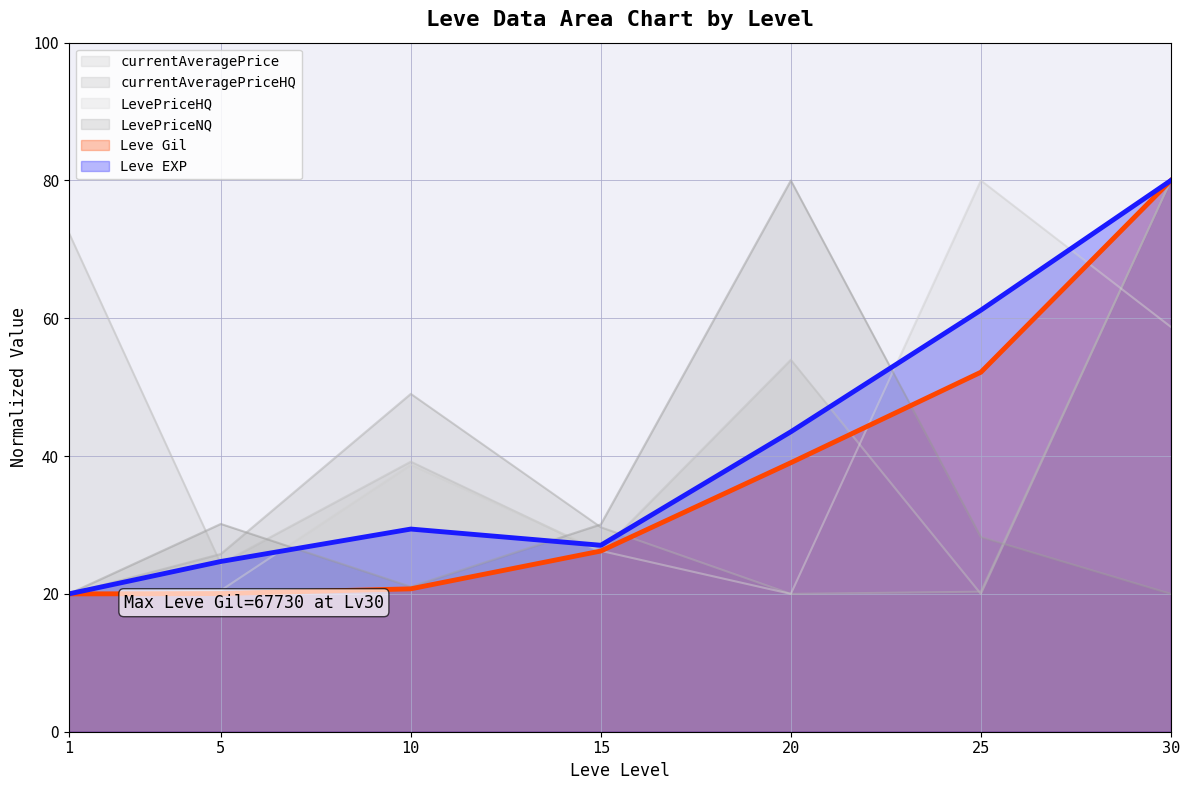

True or false: Leve EXP and Leve Gil cross at least once.

False